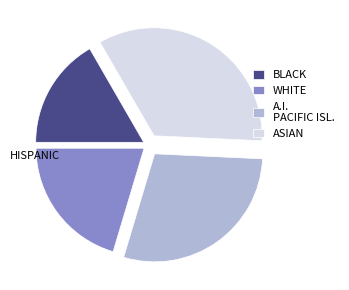

What is the smallest slice in the pie chart?

BLACK